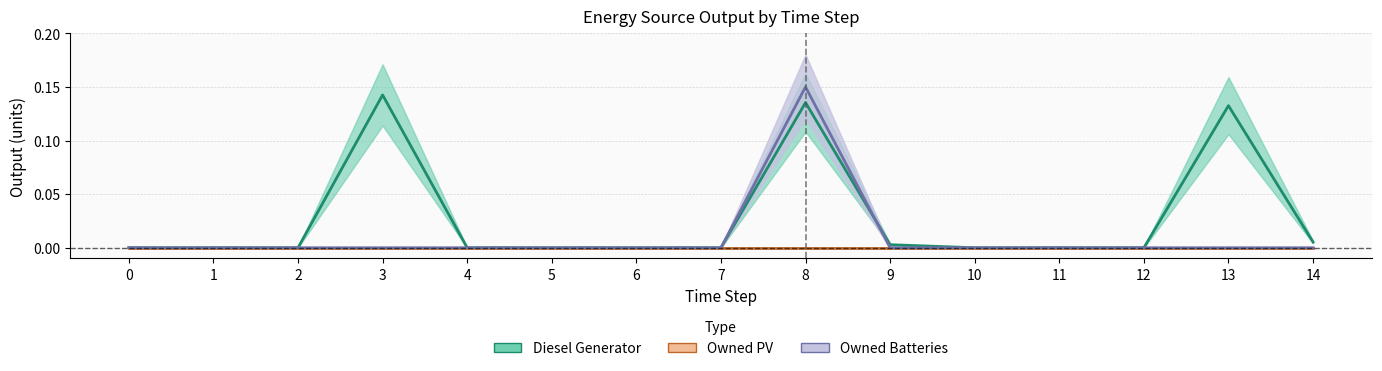

Which series has the widest spread of values?

Owned Batteries